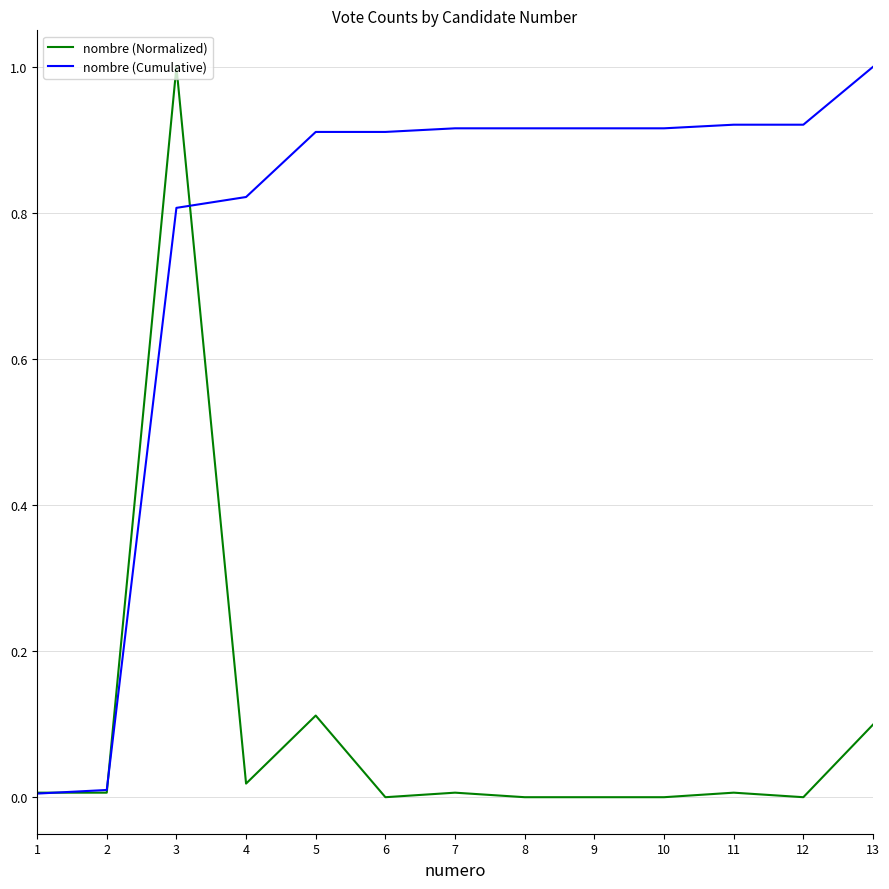

Which series changed the most between 2 and 6?

nombre (Cumulative)